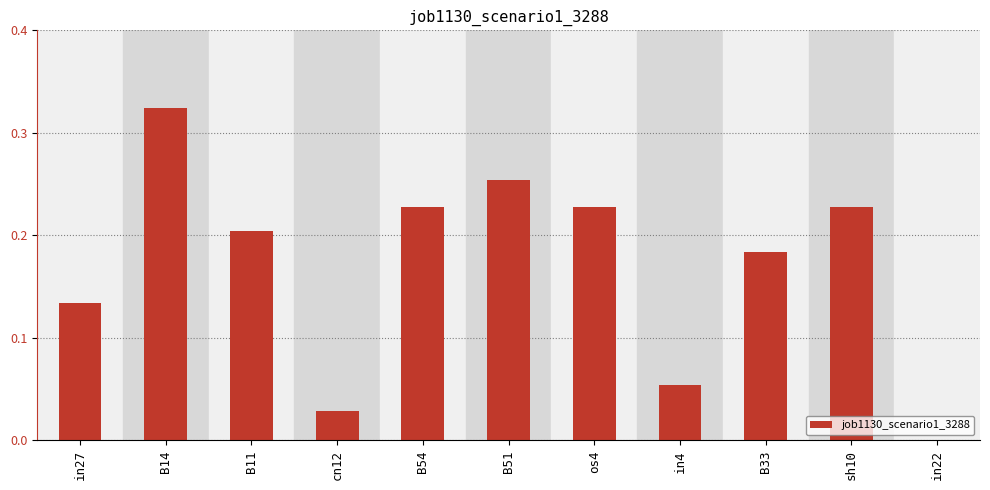

At which category does the chart reach its peak across all series?

B14